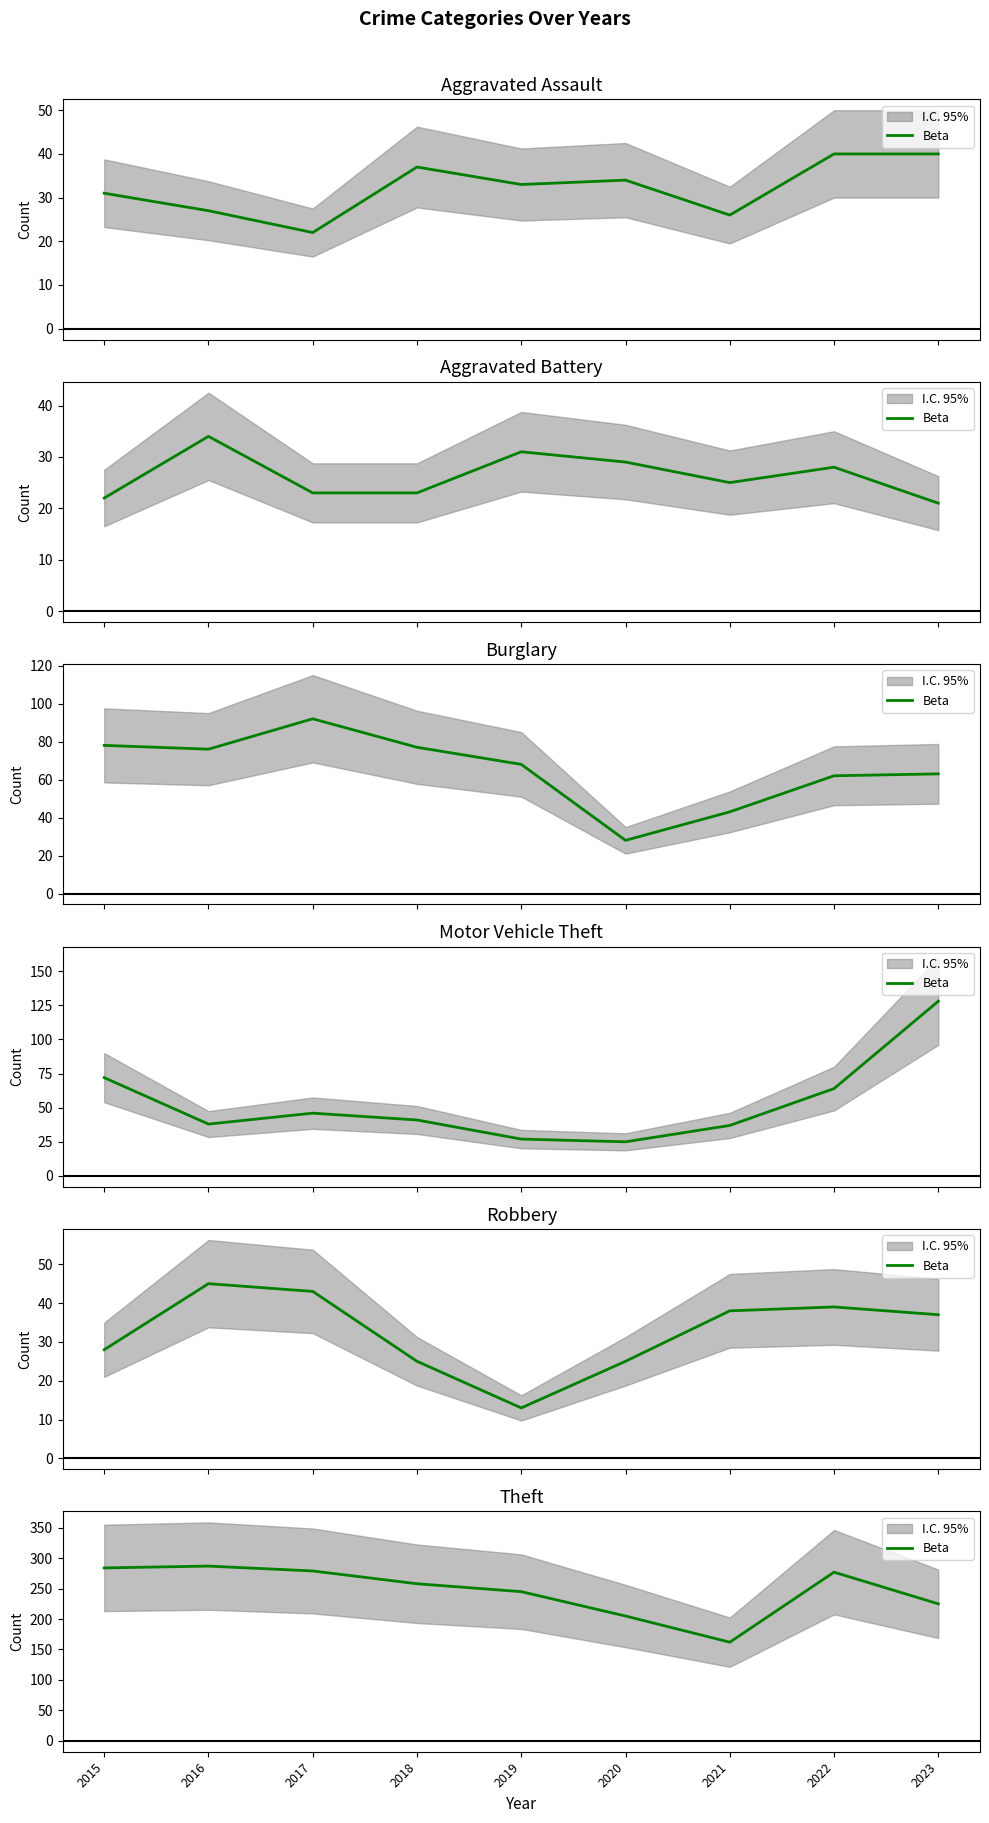

The chart shows a value of 79 at 2022. True or false?

False